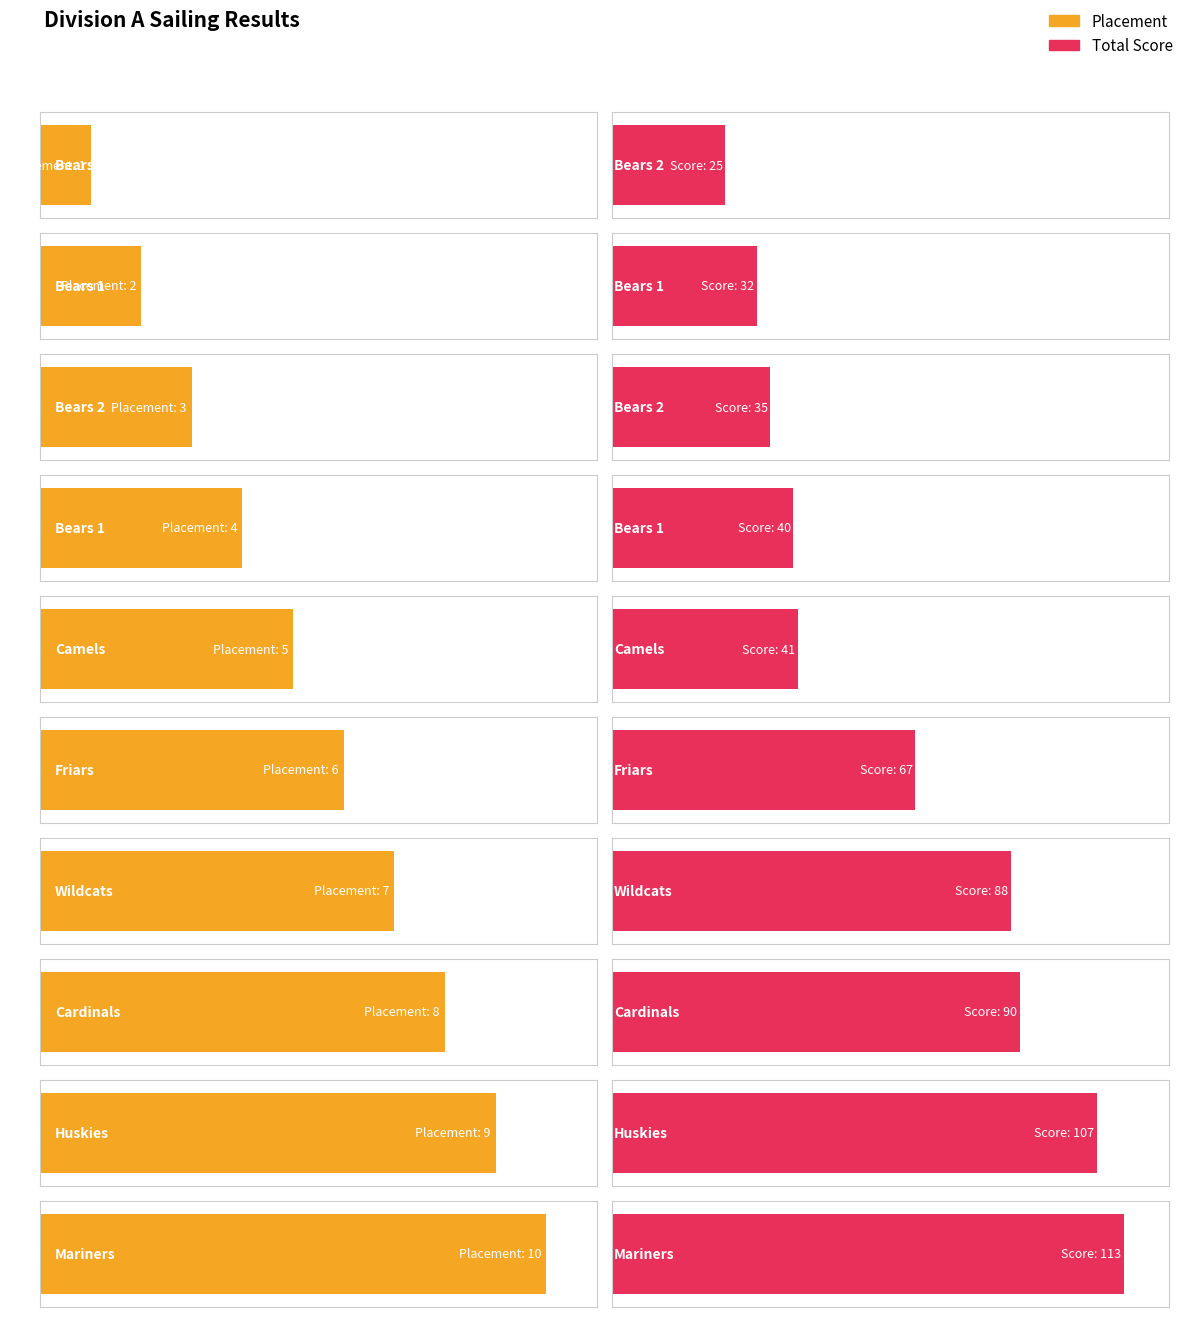

The value of Placement at Cardinals is 4. True or false?

False